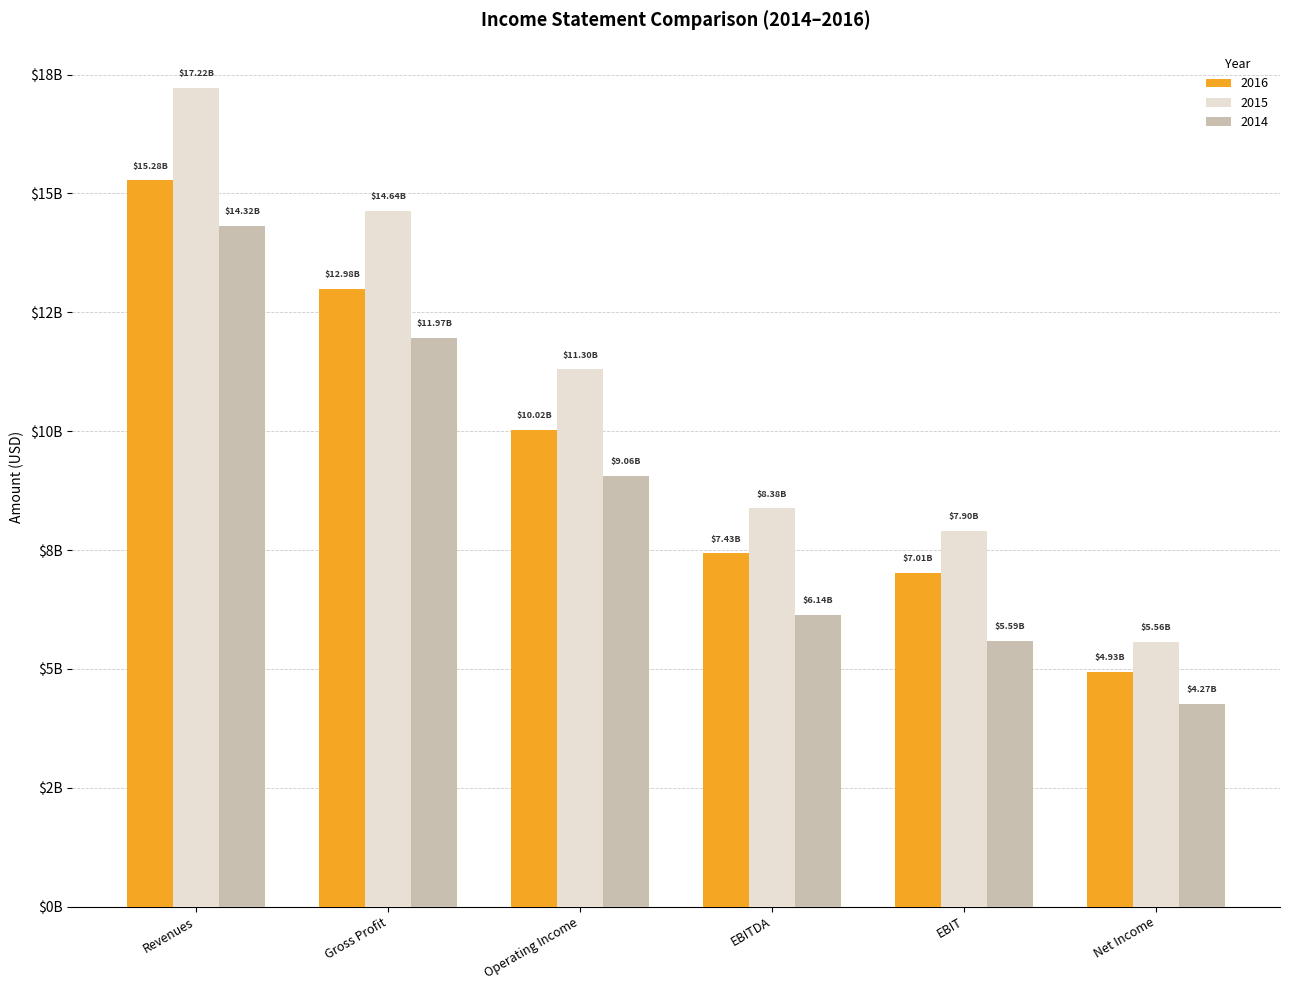

What are all the series names shown in the legend?

2016, 2015, 2014